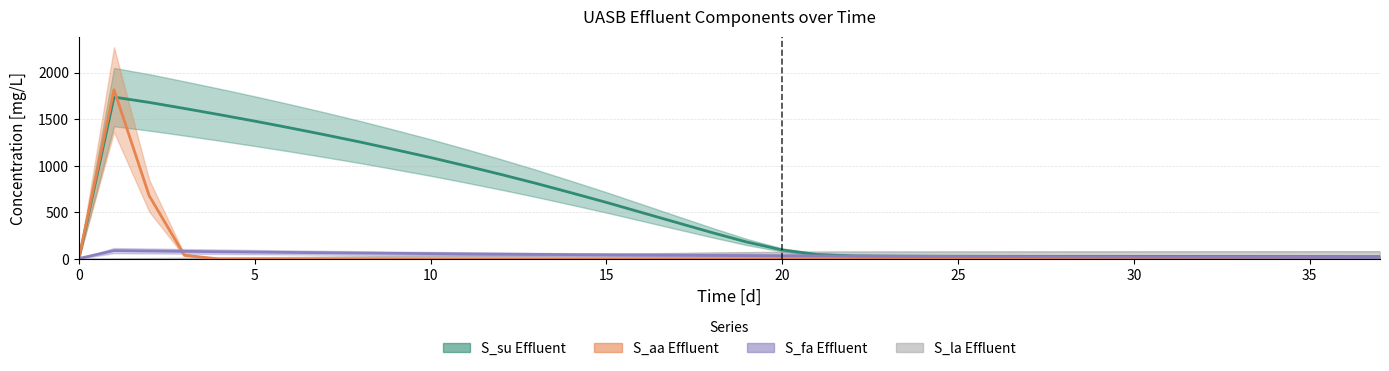

Is it true that S_su Effluent equals 14.2 at 32?

False